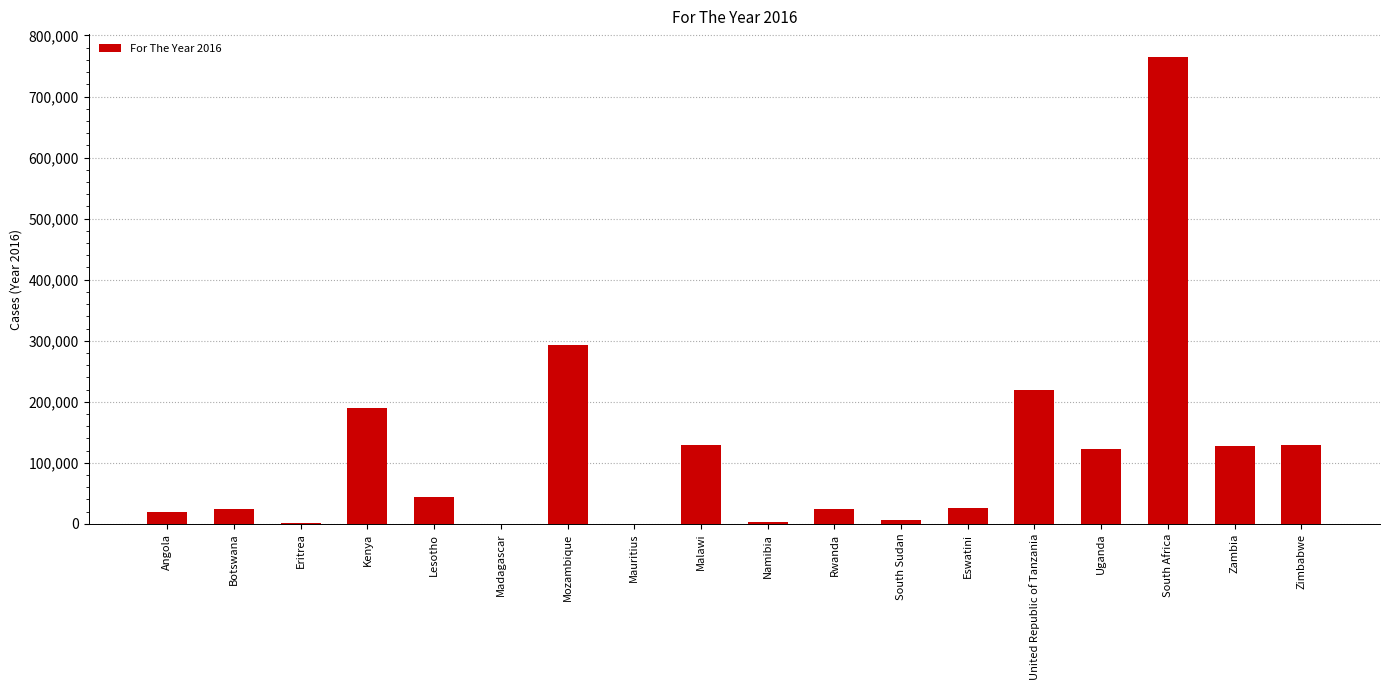

Are the bars grouped side by side (vs. stacked)?

No